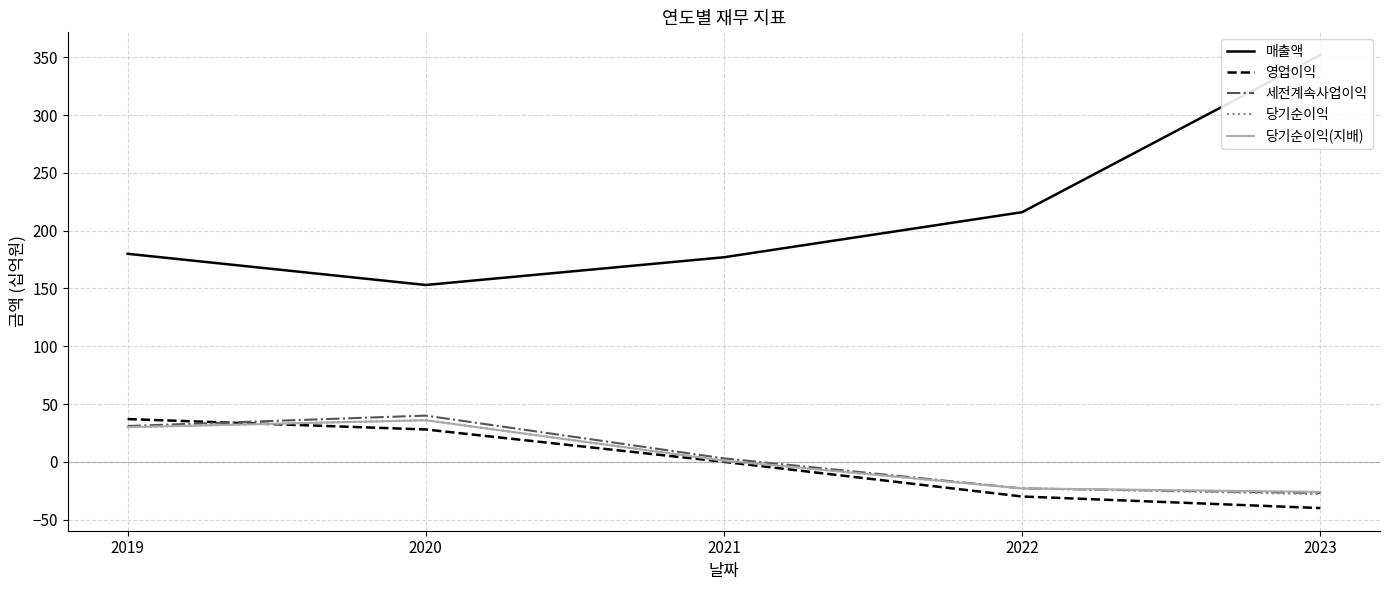

What is the highest value of the 매출액 series?

352